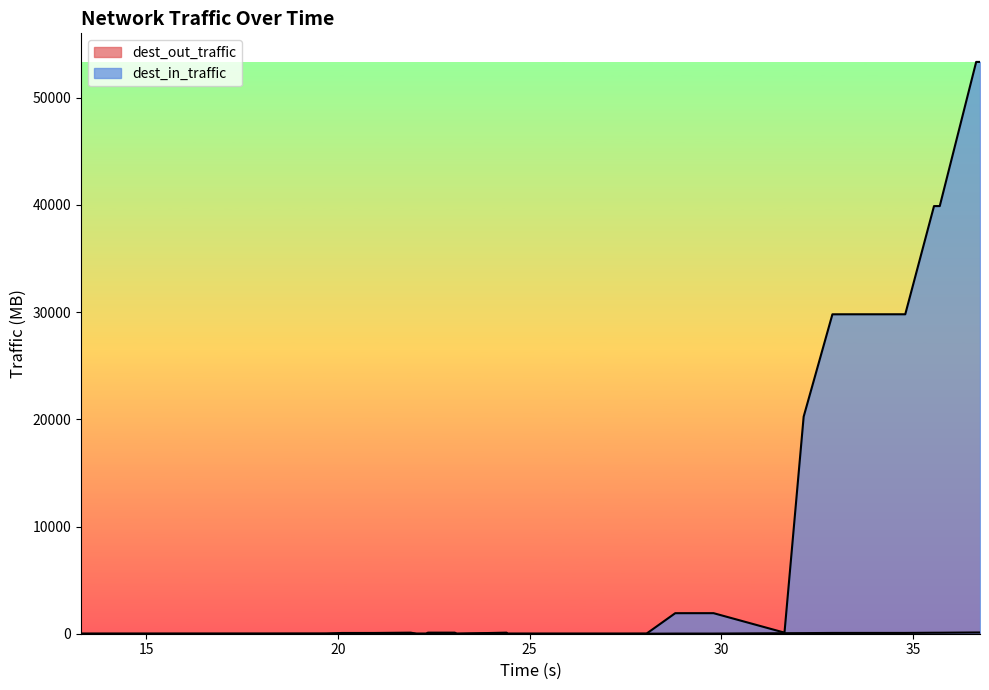

What is the sum of all dest_out_traffic values?

1485.9